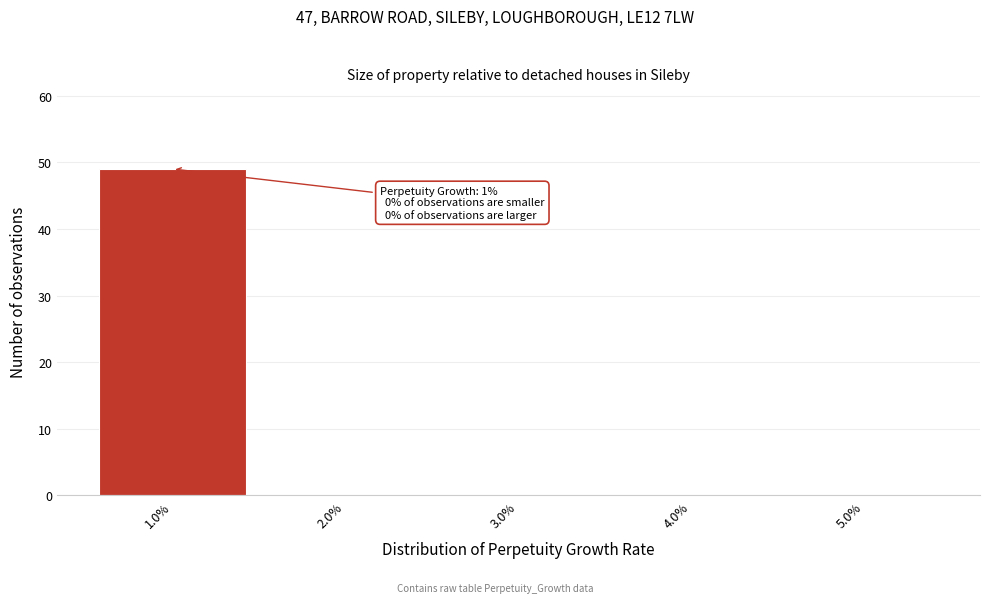

The value at 3.0% is 22. True or false?

False